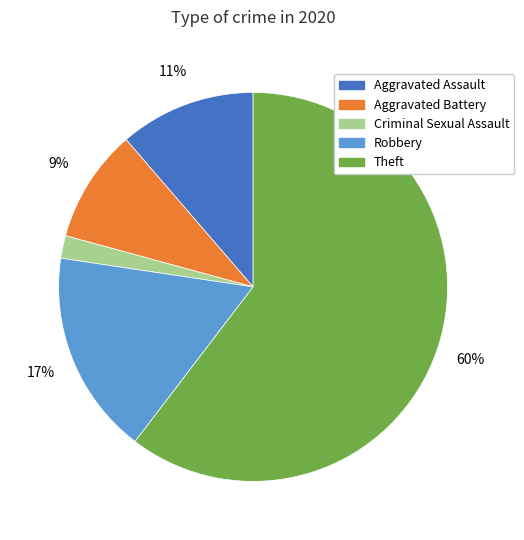

Does any single category account for the majority?

Yes